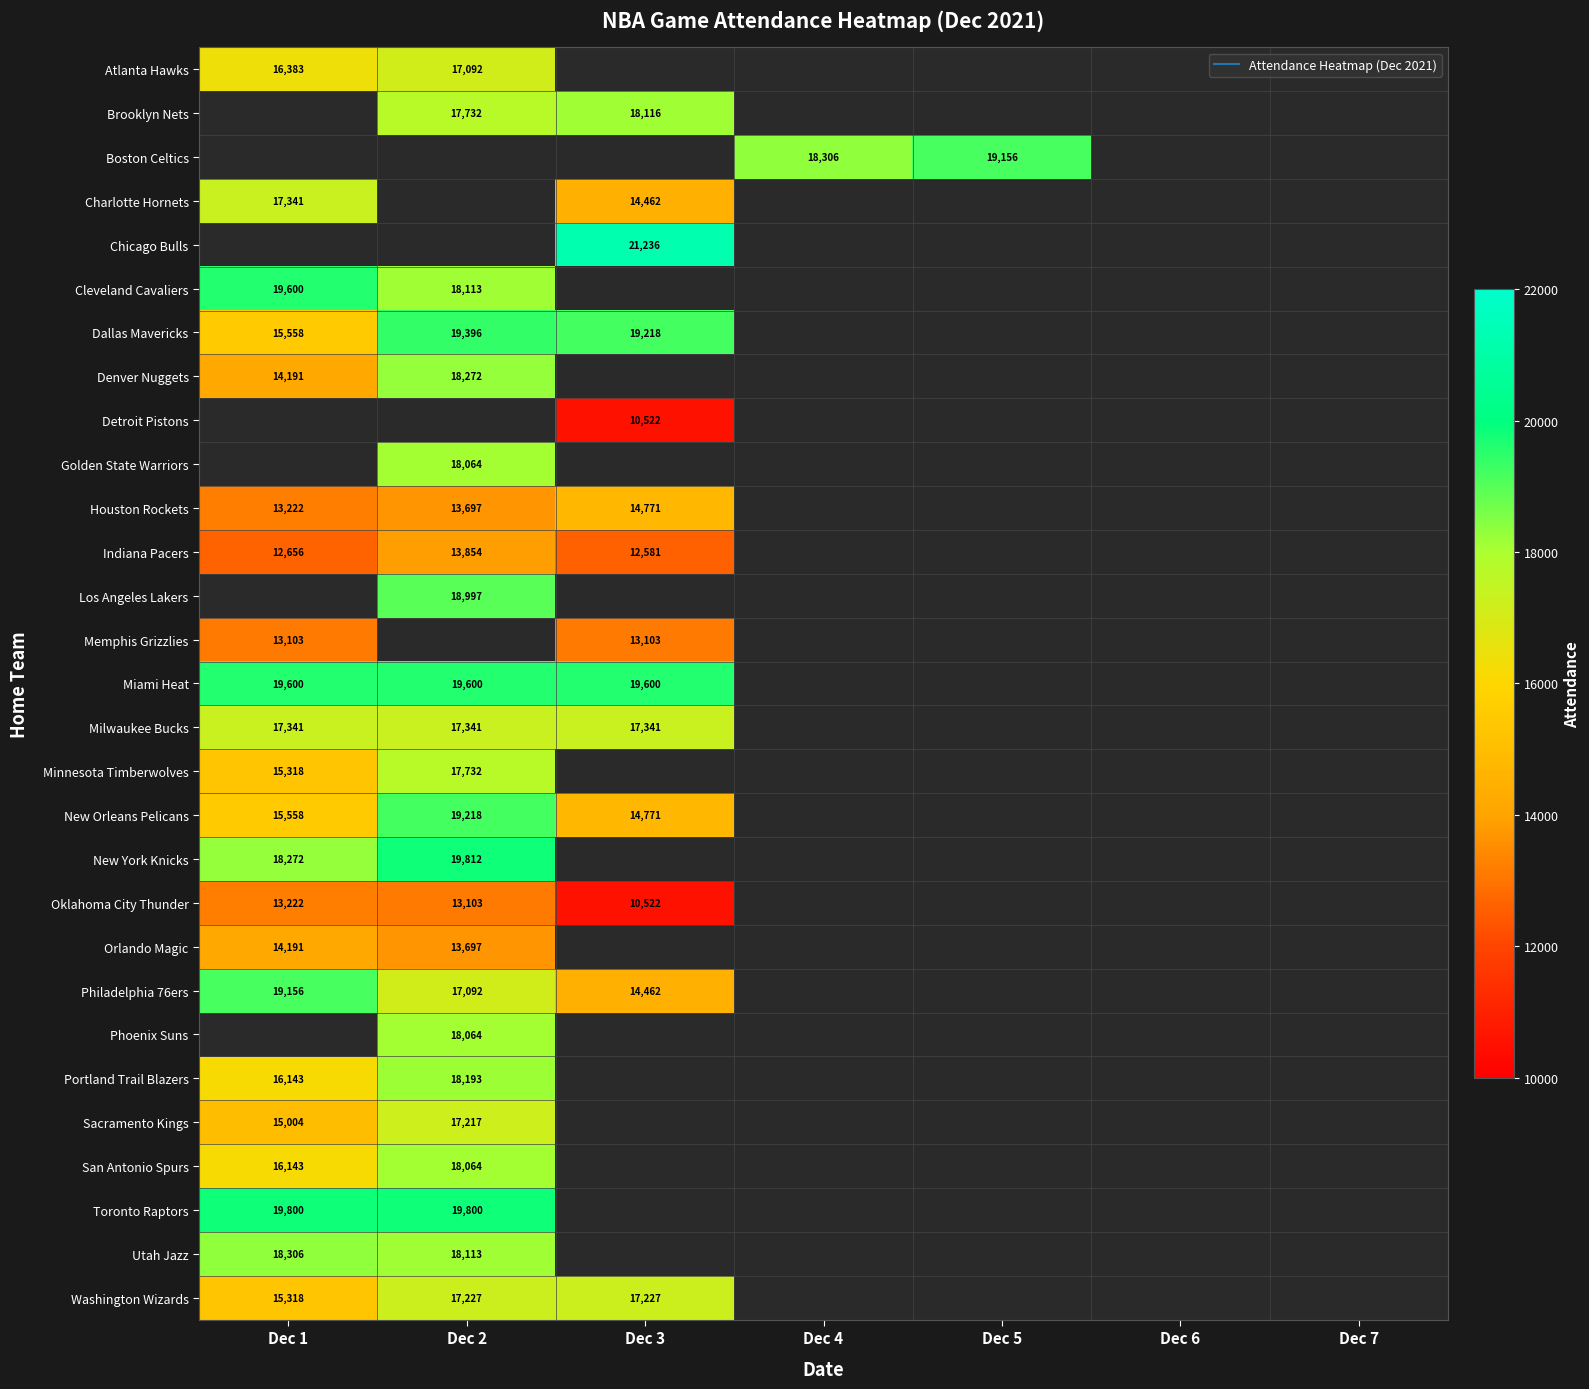

What is the difference between the maximum and minimum values in the San Antonio Spurs series?

1921.0